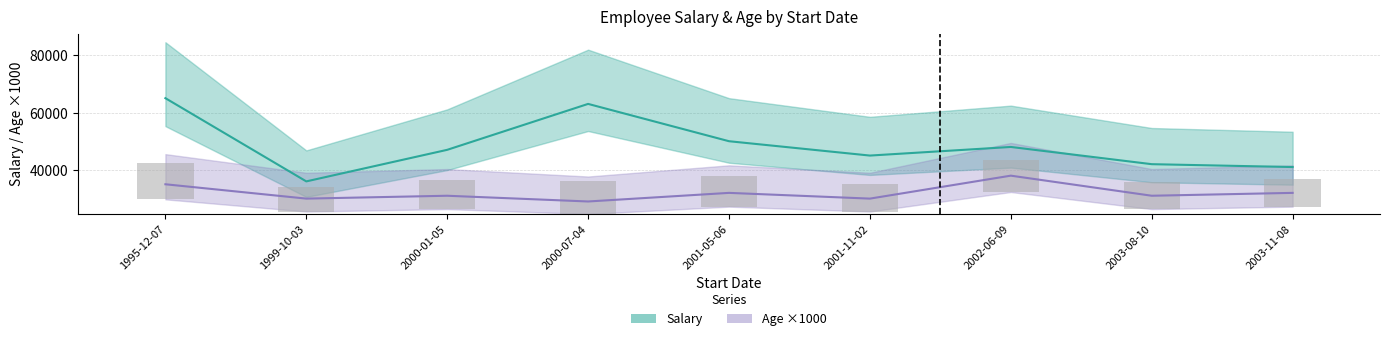

List the labels in order of Salary value, largest first.

1995-12-07, 2000-07-04, 2001-05-06, 2002-06-09, 2000-01-05, 2001-11-02, 2003-08-10, 2003-11-08, 1999-10-03